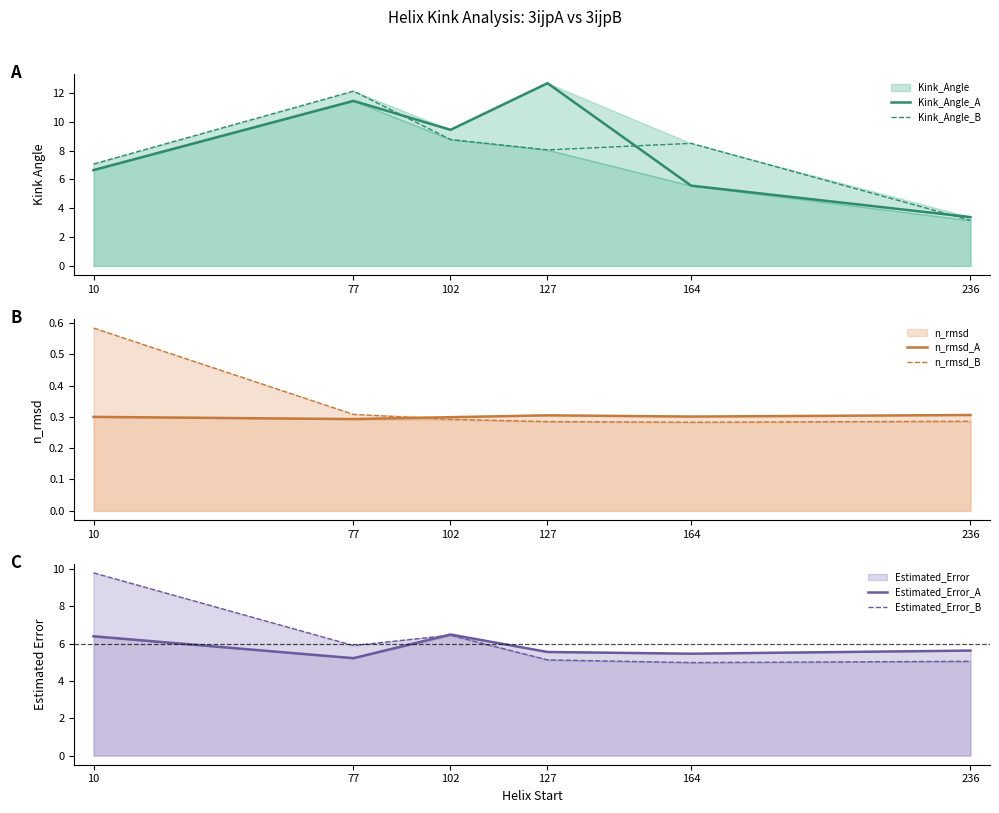

After their last crossing, which series has the higher values: n_rmsd_A or n_rmsd_B?

n_rmsd_A